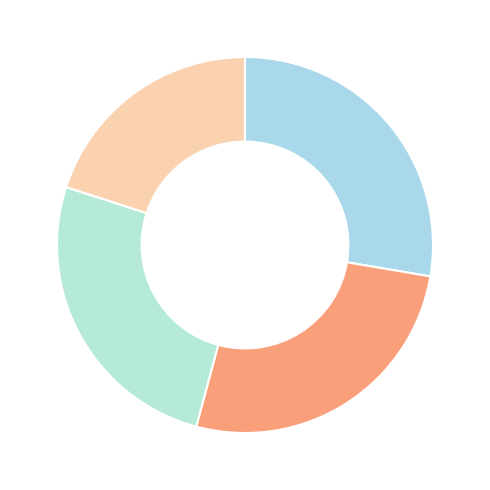

How many slices are in this pie chart?

4